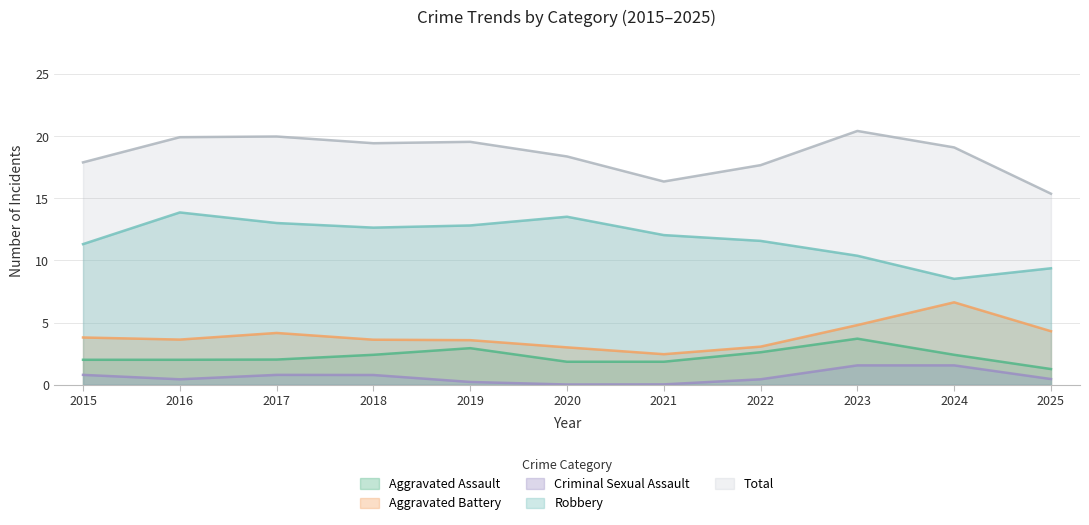

Which category has the highest value in the Criminal Sexual Assault series?

2023